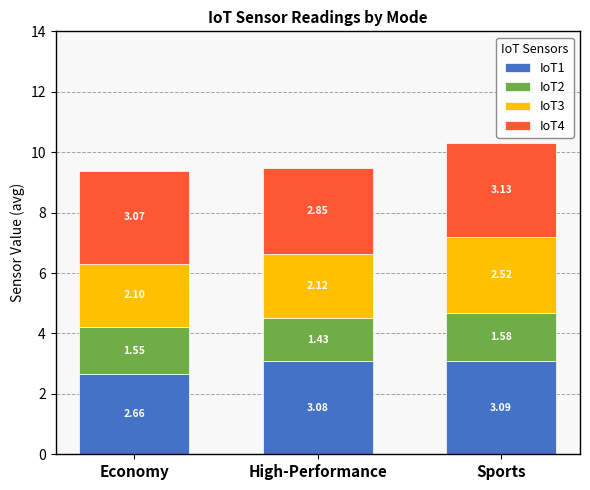

What is the average value of the IoT1 series?

2.9